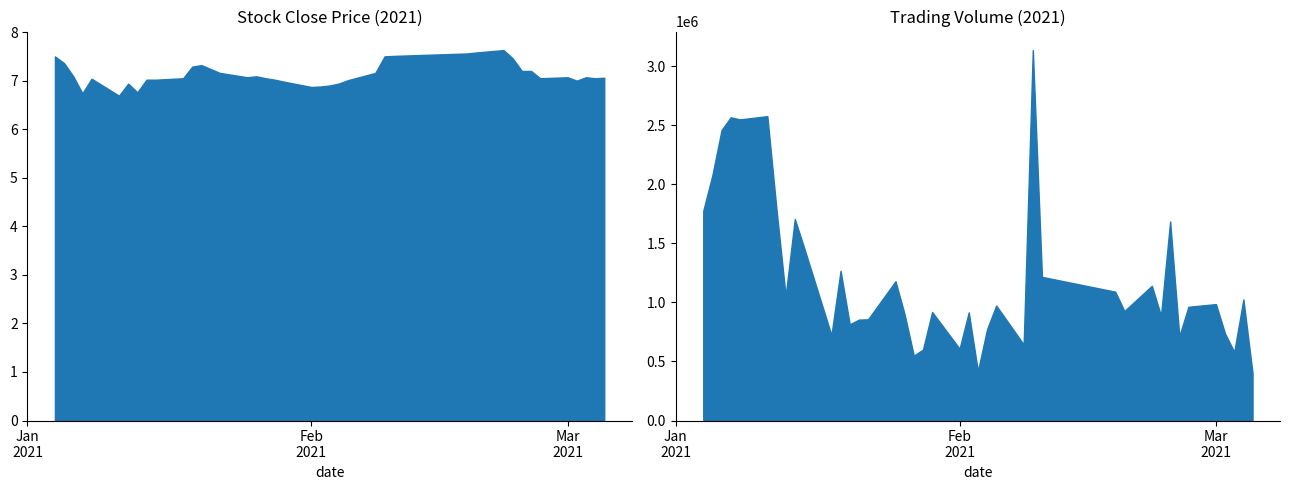

How many lines are shown in the chart?

2